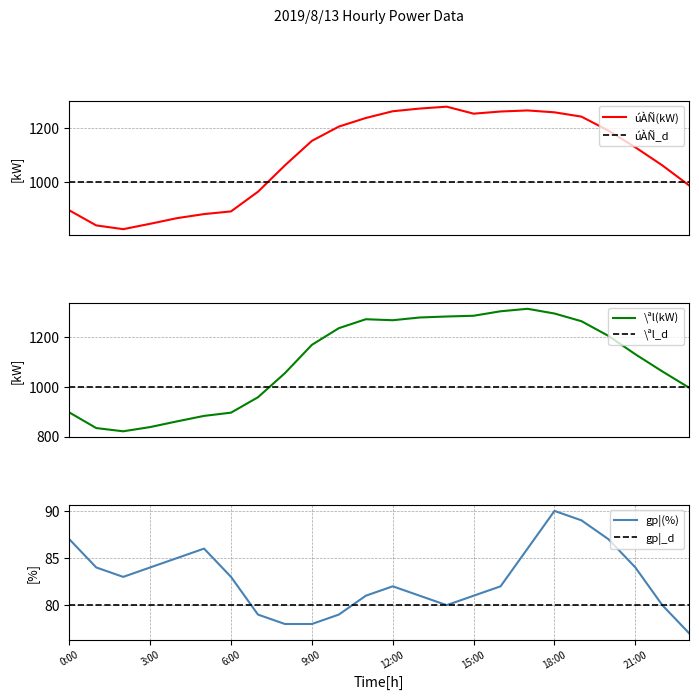

At which category does \ªl(kW) reach its first local peak?

11:00